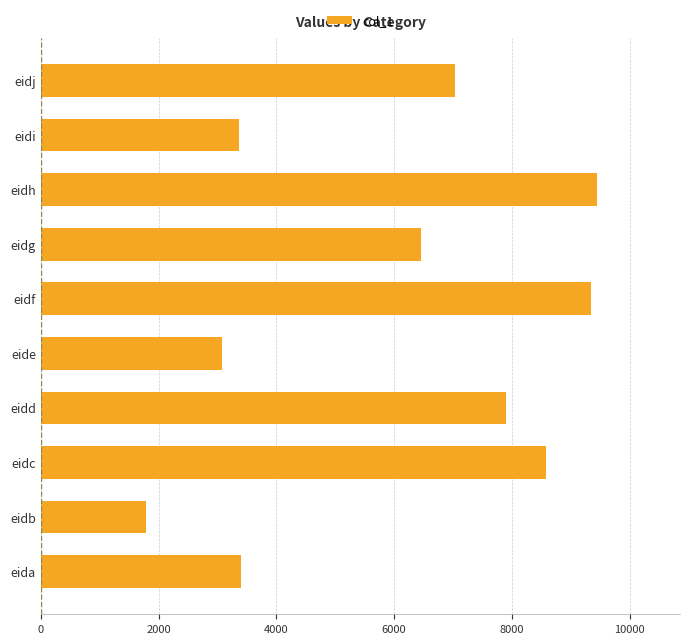

Count the number of data series in this chart.

1